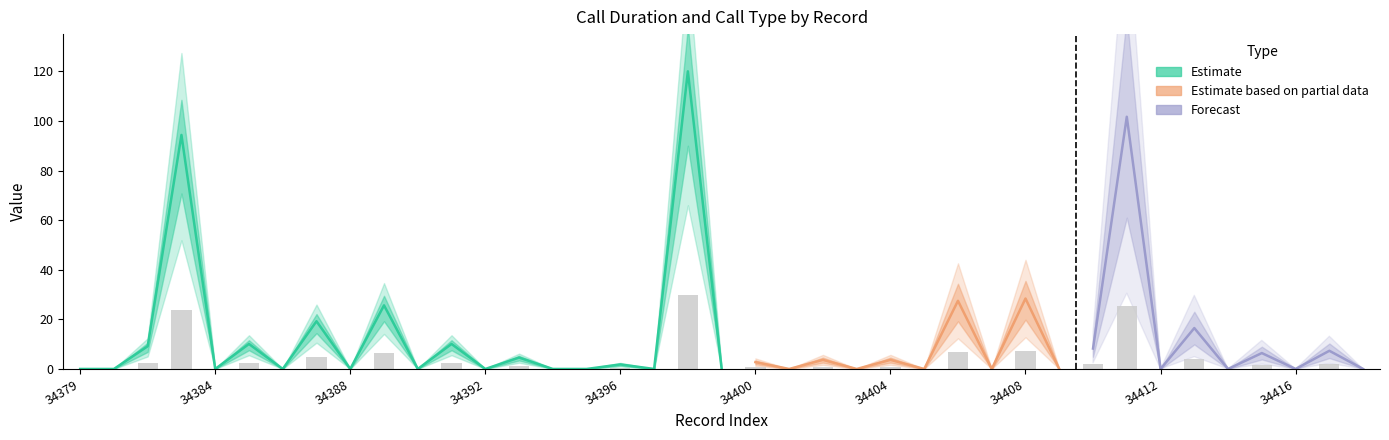

At which category does the chart reach its peak across all series?

34398